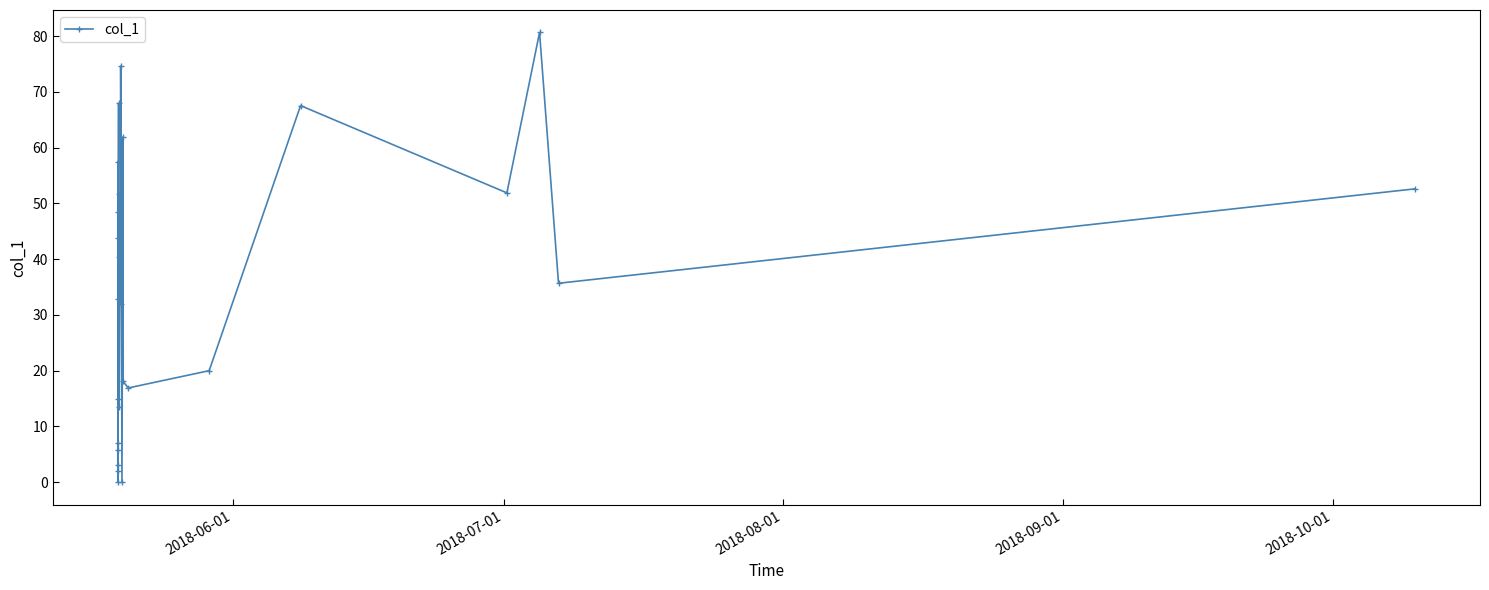

What is the greatest value displayed?

80.7